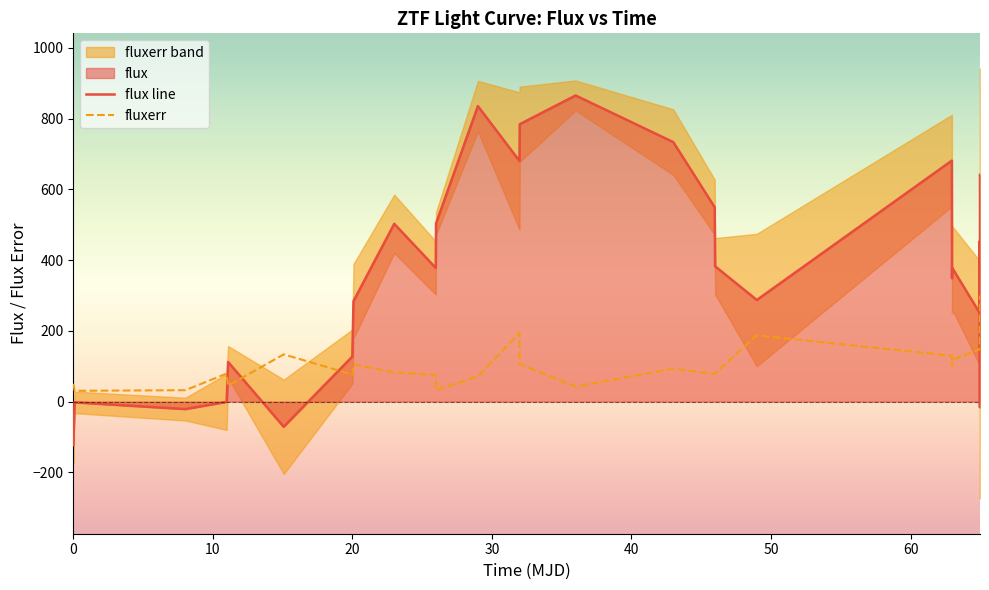

True or false: flux line and fluxerr intersect in this chart.

True